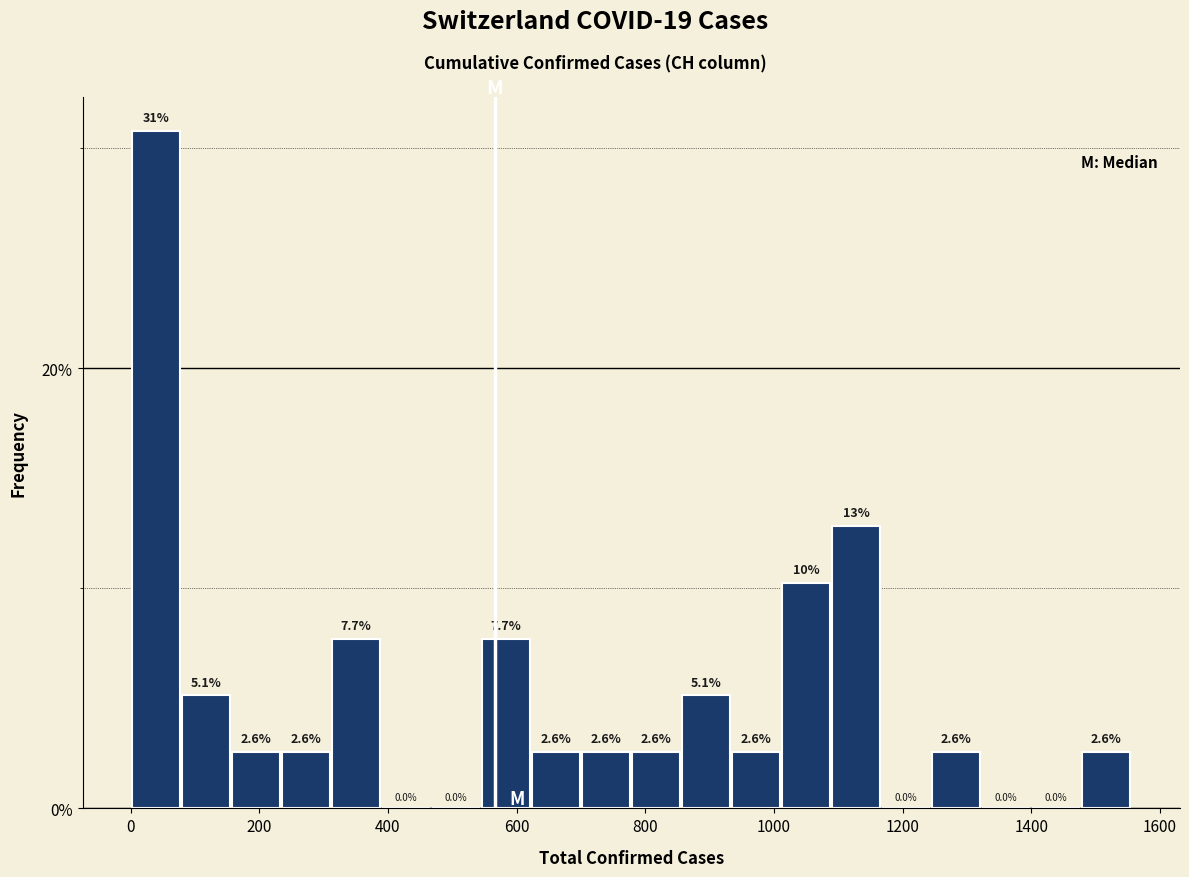

Read against the x-axis, roughly where is the centre of the tallest bar?

40